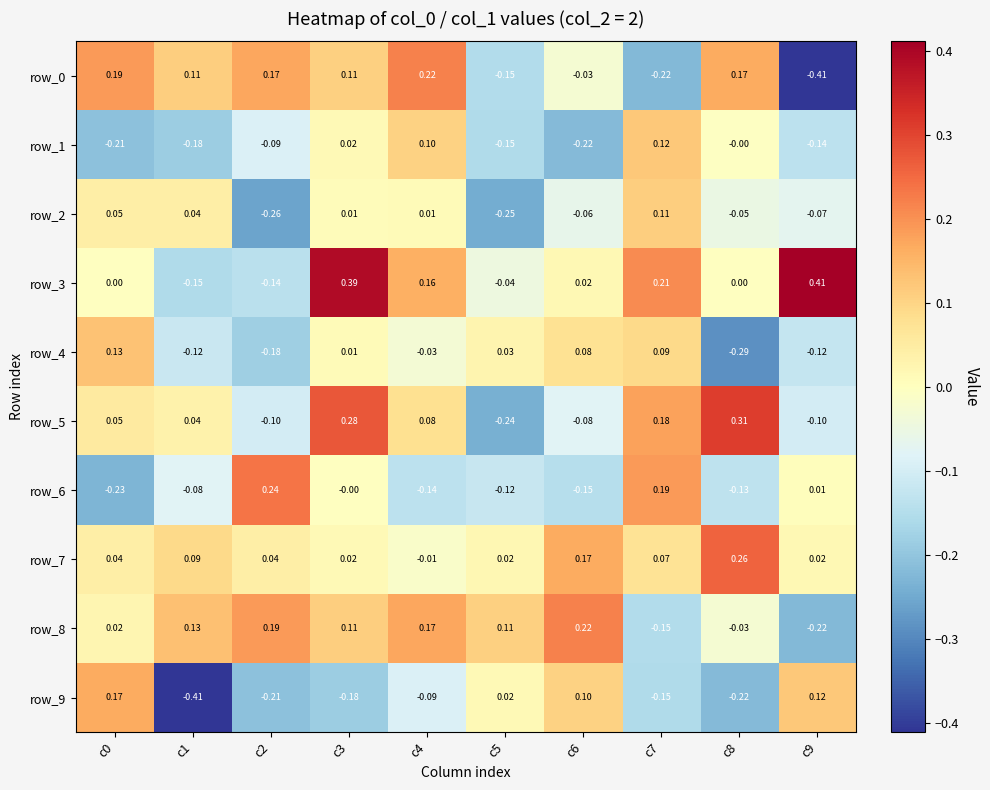

What is the sum of the row_9 values at c3 and c1?

-0.6